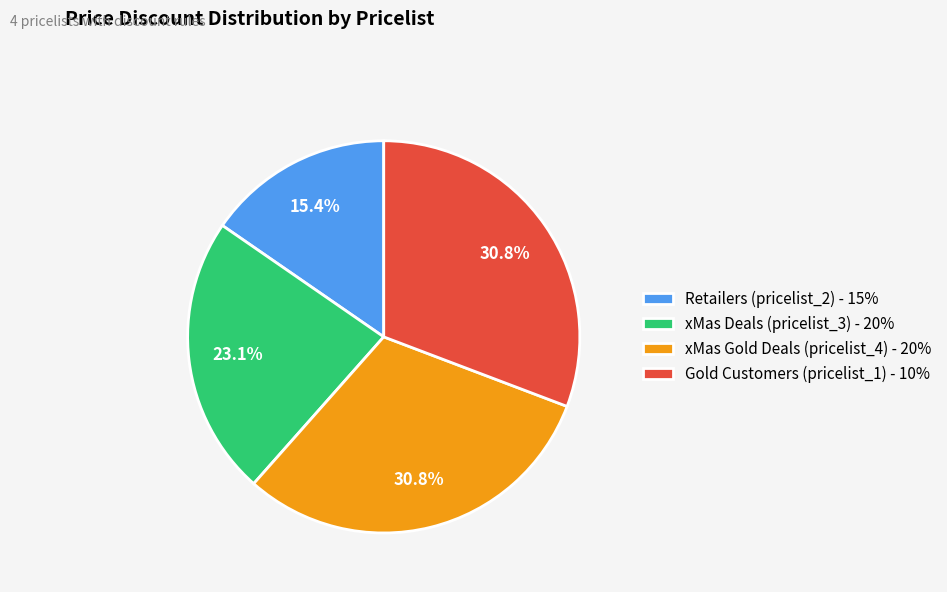

What is the ratio of the value at Retailers (pricelist_2) to the value at xMas Deals (pricelist_3)?

0.7